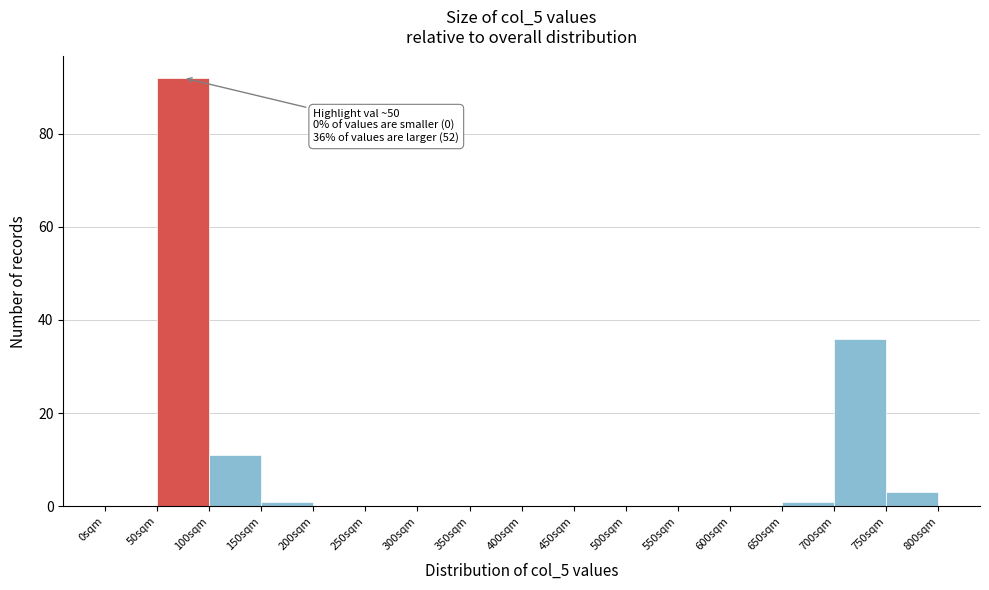

Which range on the x-axis has the tallest bar?

50 to 100